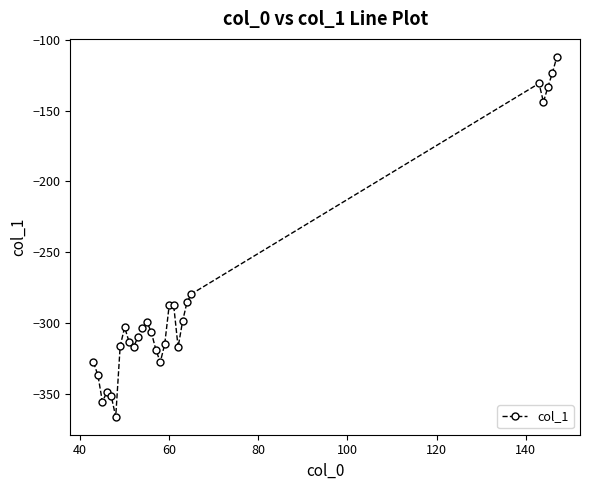

What is the value of the 25th point from the left?

-143.9